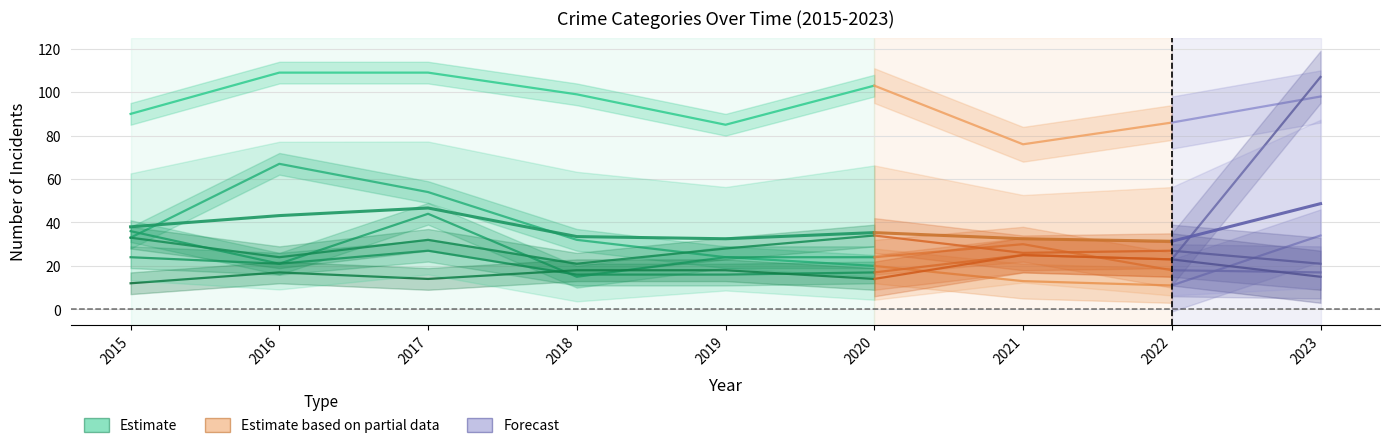

Which category has the highest value across all series?

2016